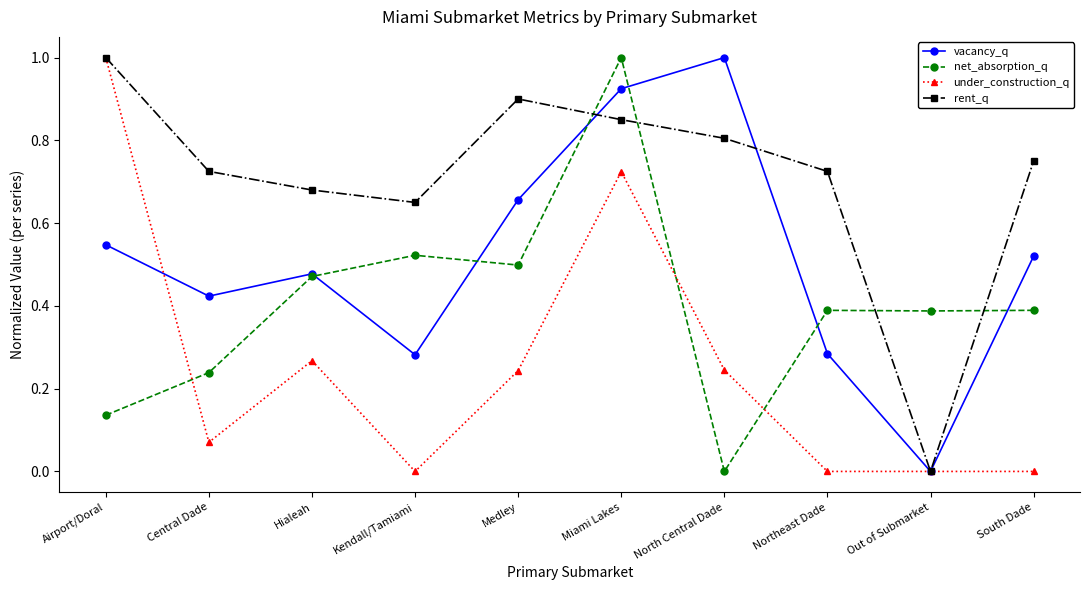

What is the difference between the maximum and minimum values in the under_construction_q series?

1.0